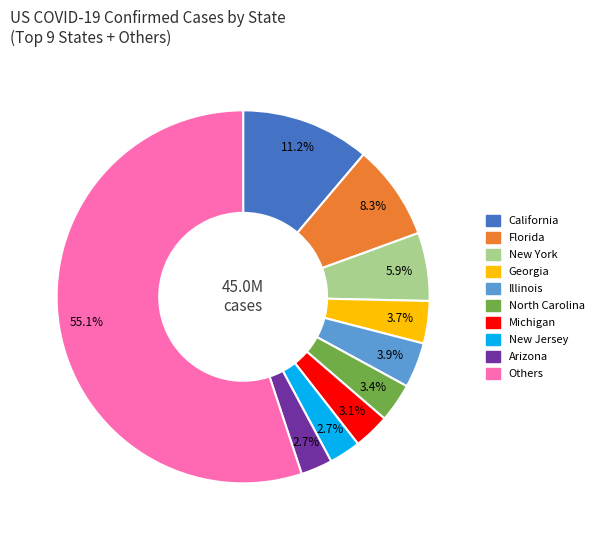

Count the number of slices in the pie.

10